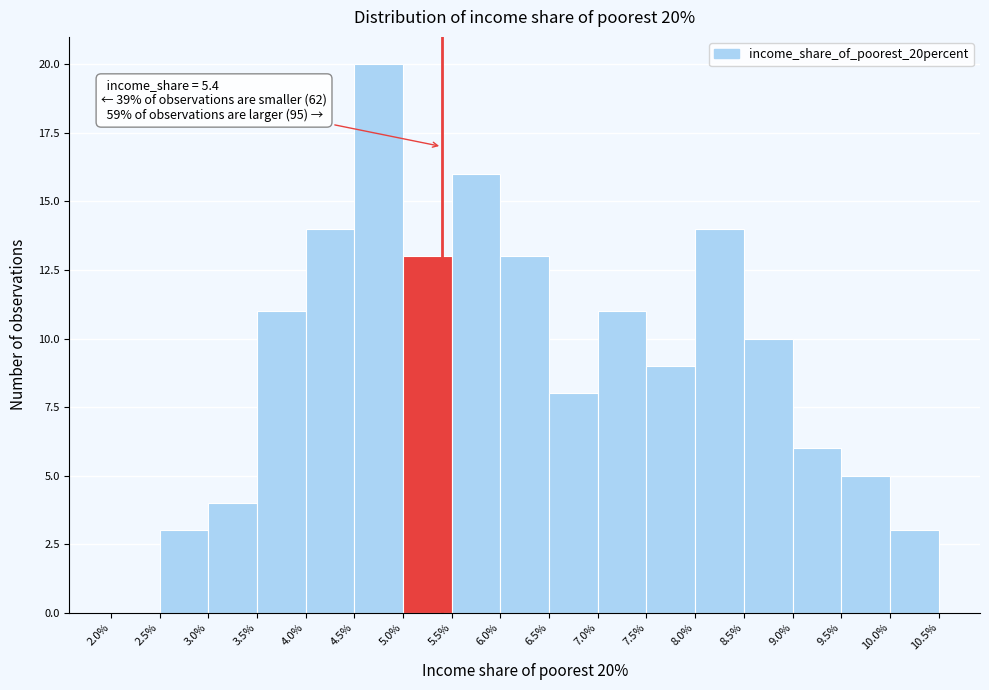

Over which range of the x-axis is the bar tallest?

4.5% to 5.0%